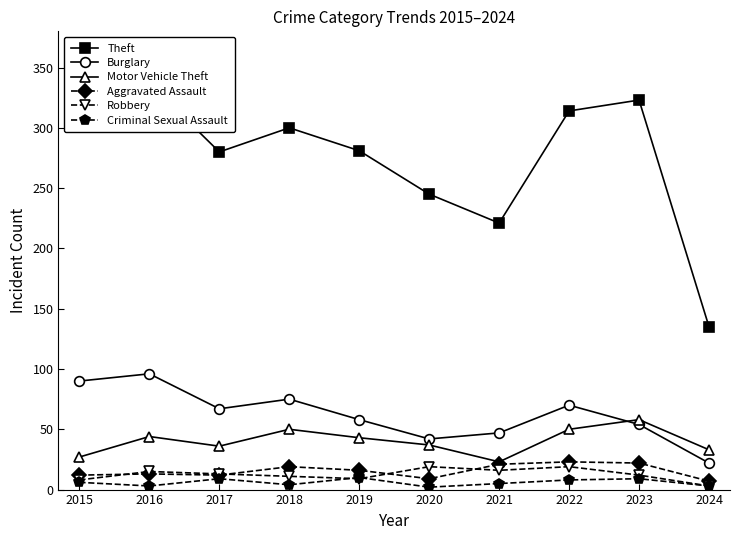

Which series has the largest range (max minus min)?

Theft